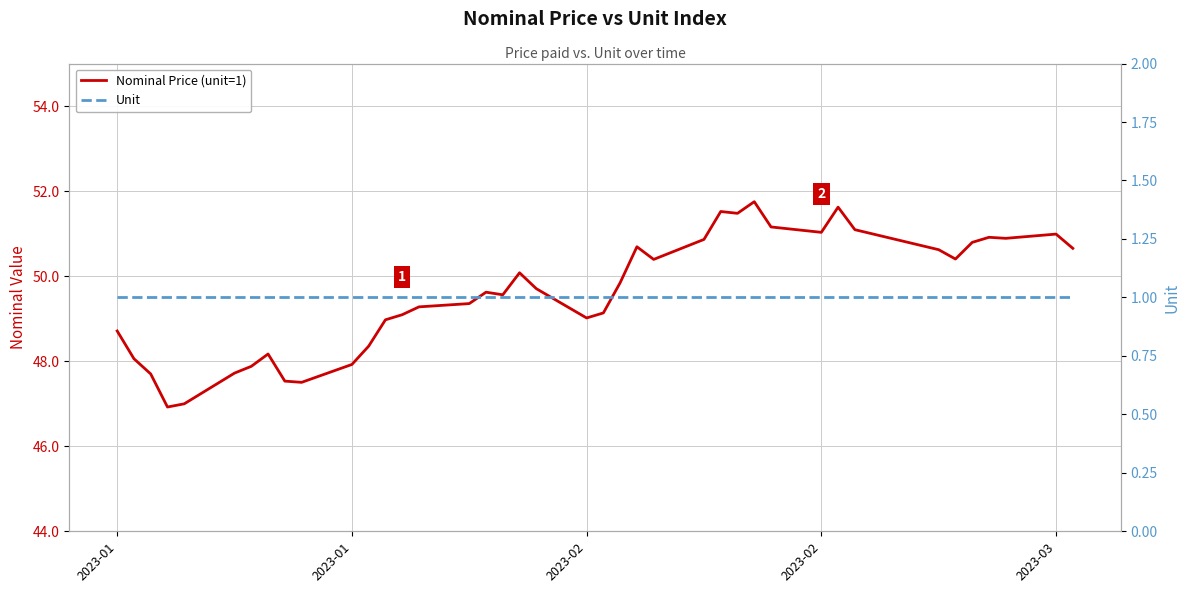

In Nominal Price (unit=1), how many points are lower than both neighbors (excluding endpoints)?

9